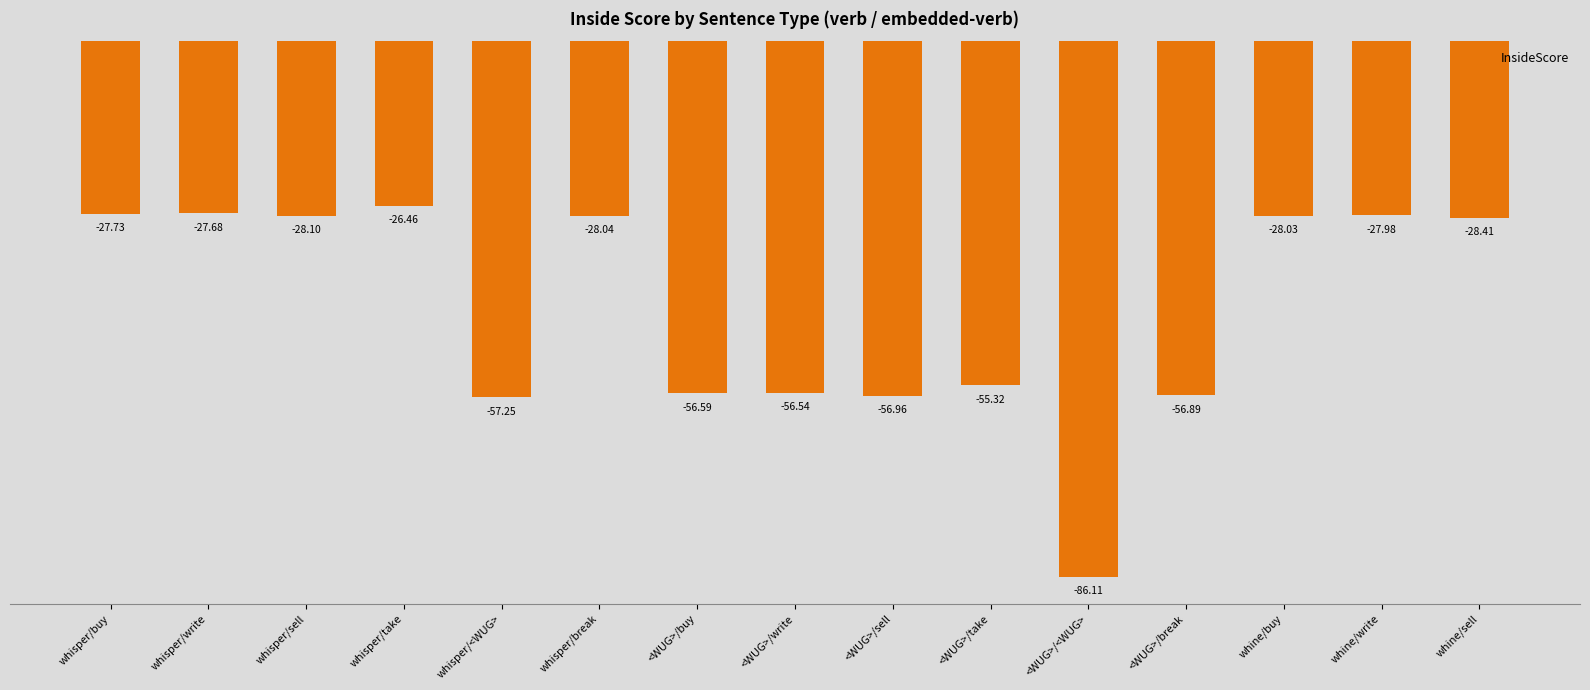

Which category has the highest value across all series?

whisper/take